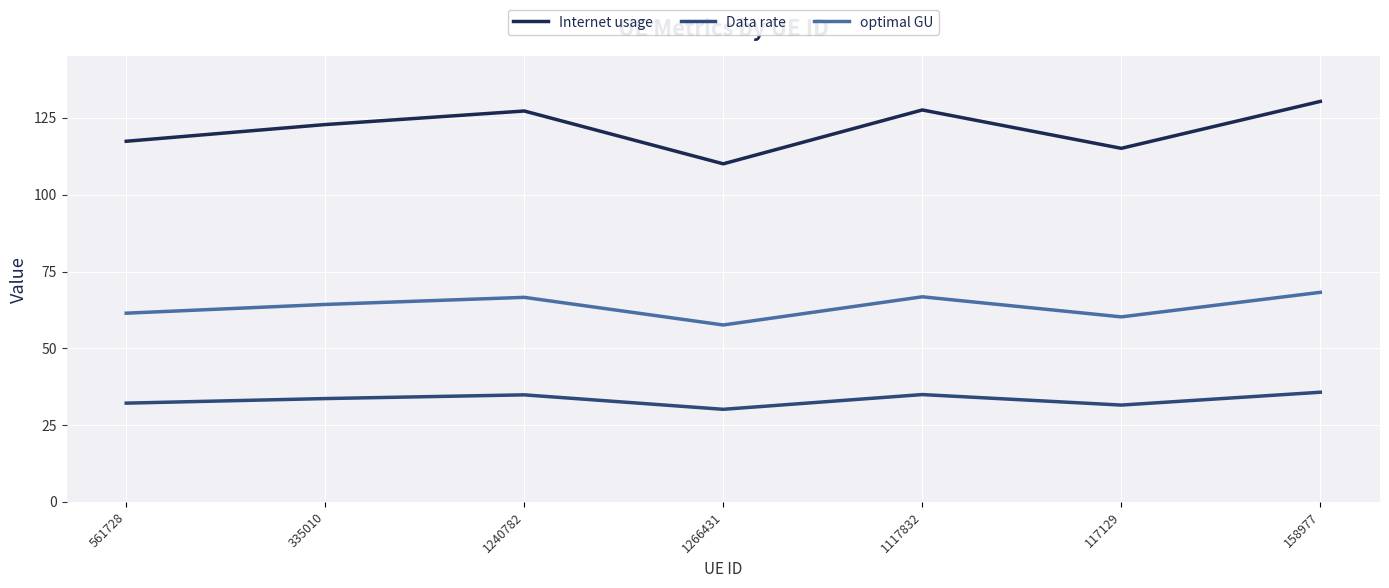

What are all the series names shown in the legend?

Internet usage, Data rate, optimal GU